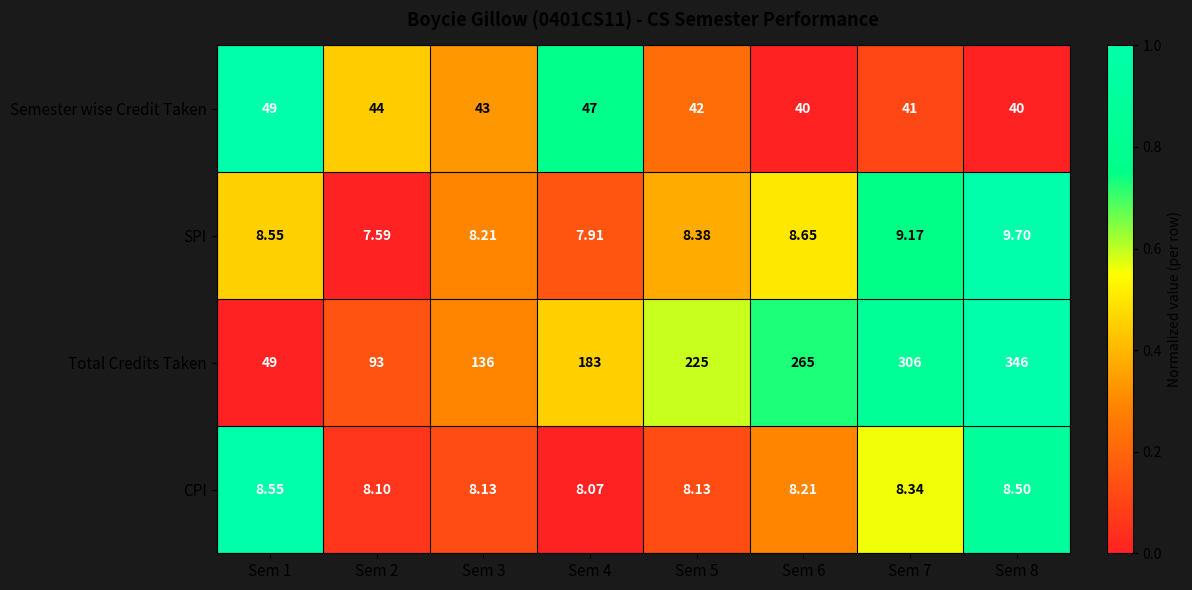

Count the number of categories in the chart.

8